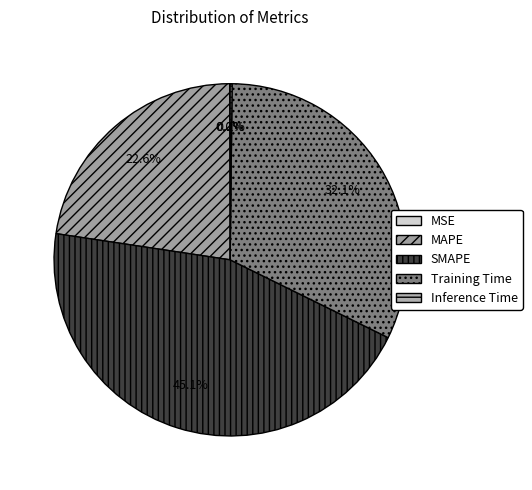

What is the largest slice in the pie chart?

SMAPE